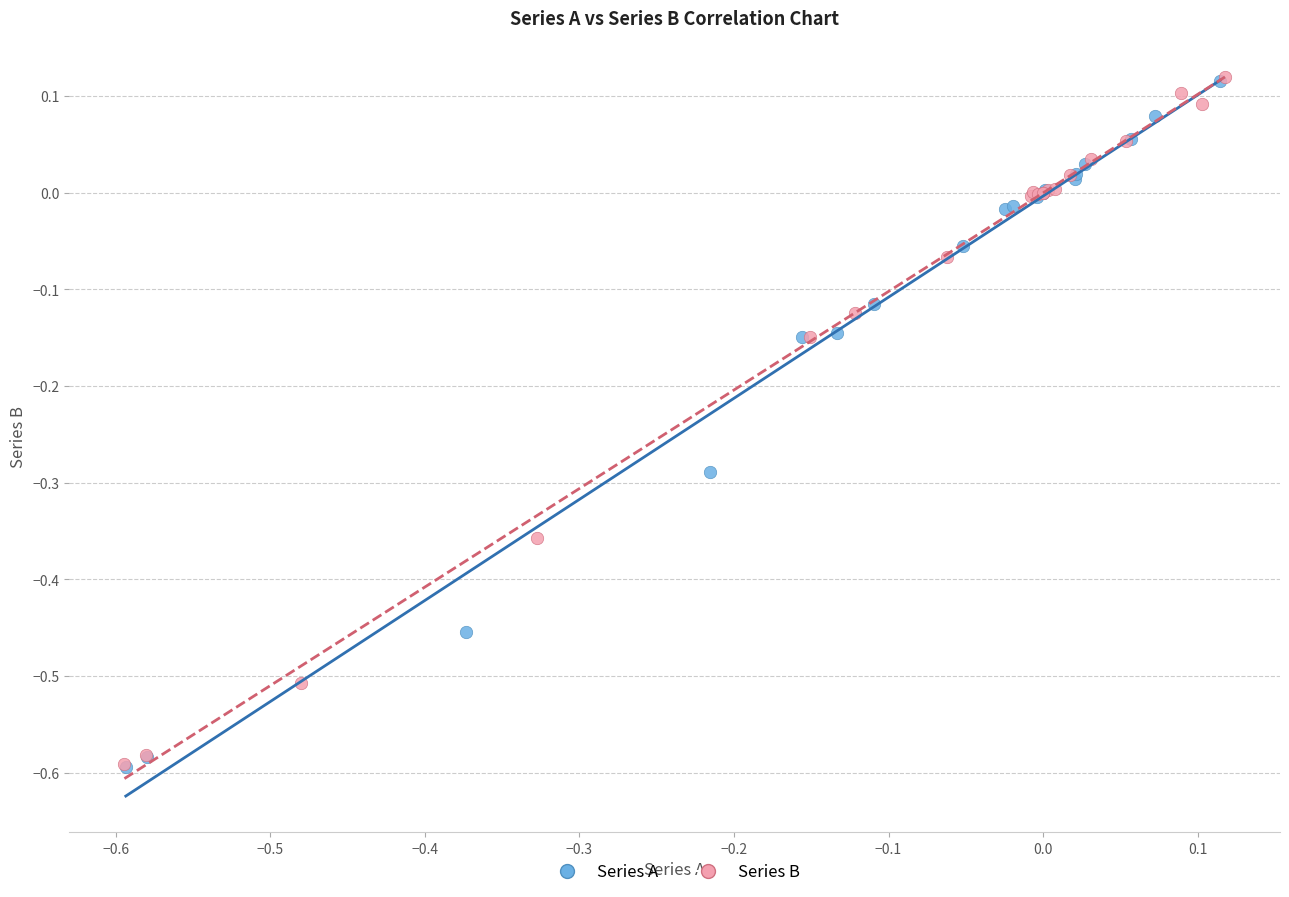

What are all the series names shown in the legend?

Series A, Series B